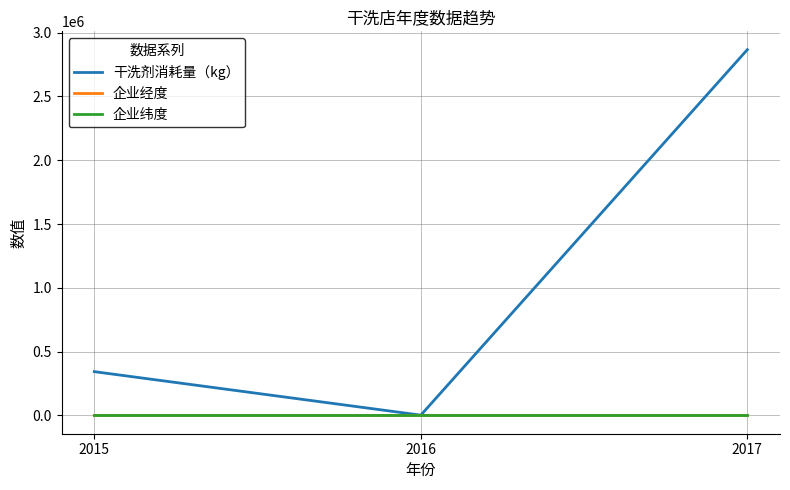

Between 2016 and 2017, which series saw the biggest shift?

干洗剂消耗量（kg）